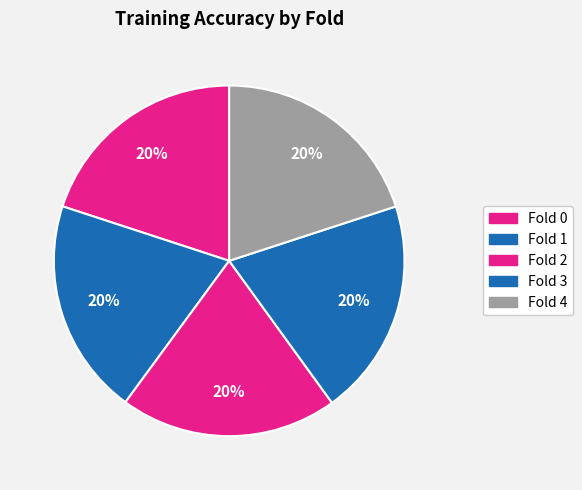

How many slices are in this pie chart?

5